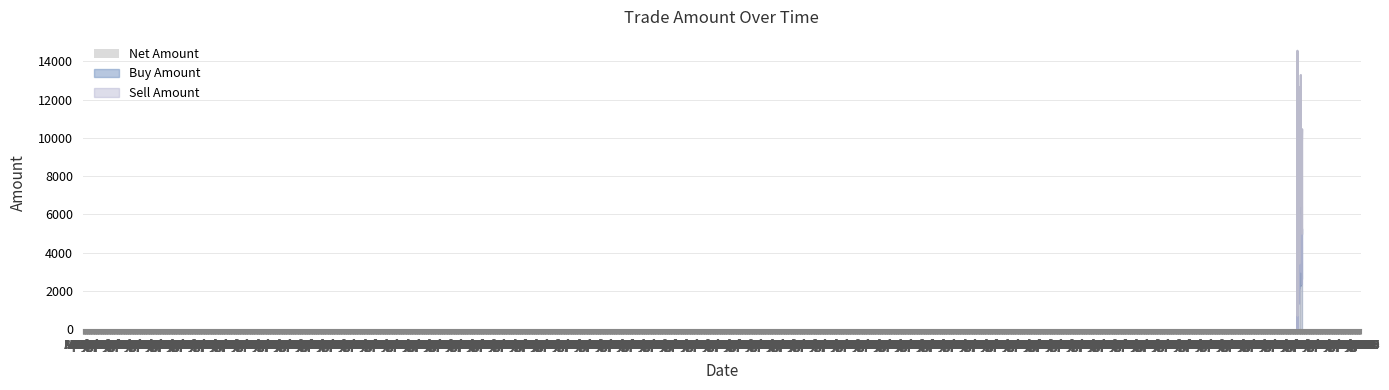

How many categories are shown in the chart?

15